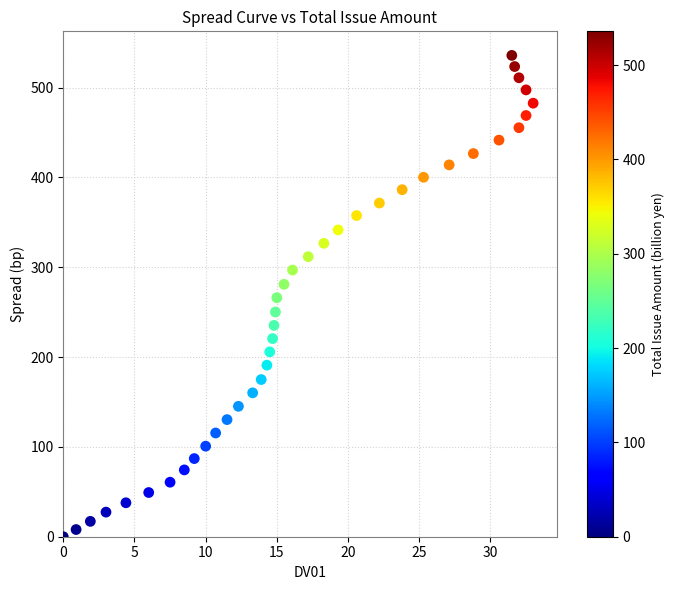

What is the range of X values (max minus min)?

33.0